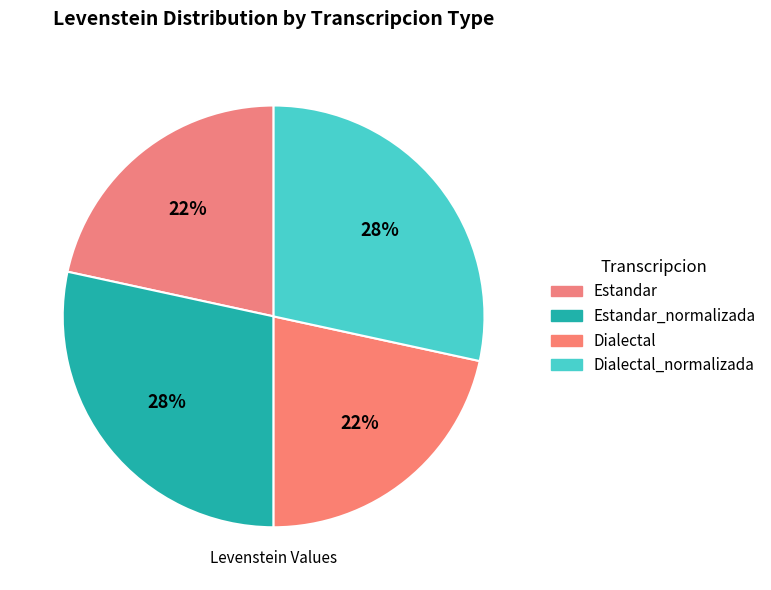

How many slices are in this pie chart?

4